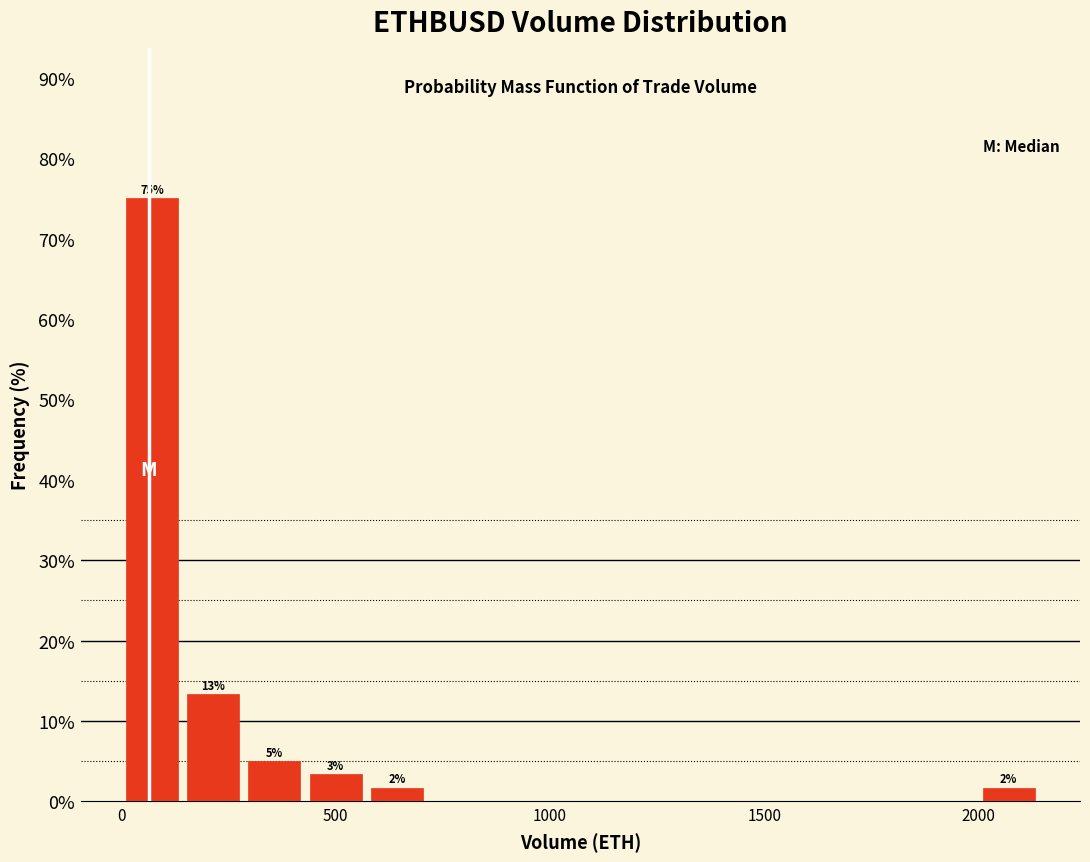

Read against the x-axis, roughly where is the centre of the tallest bar?

50